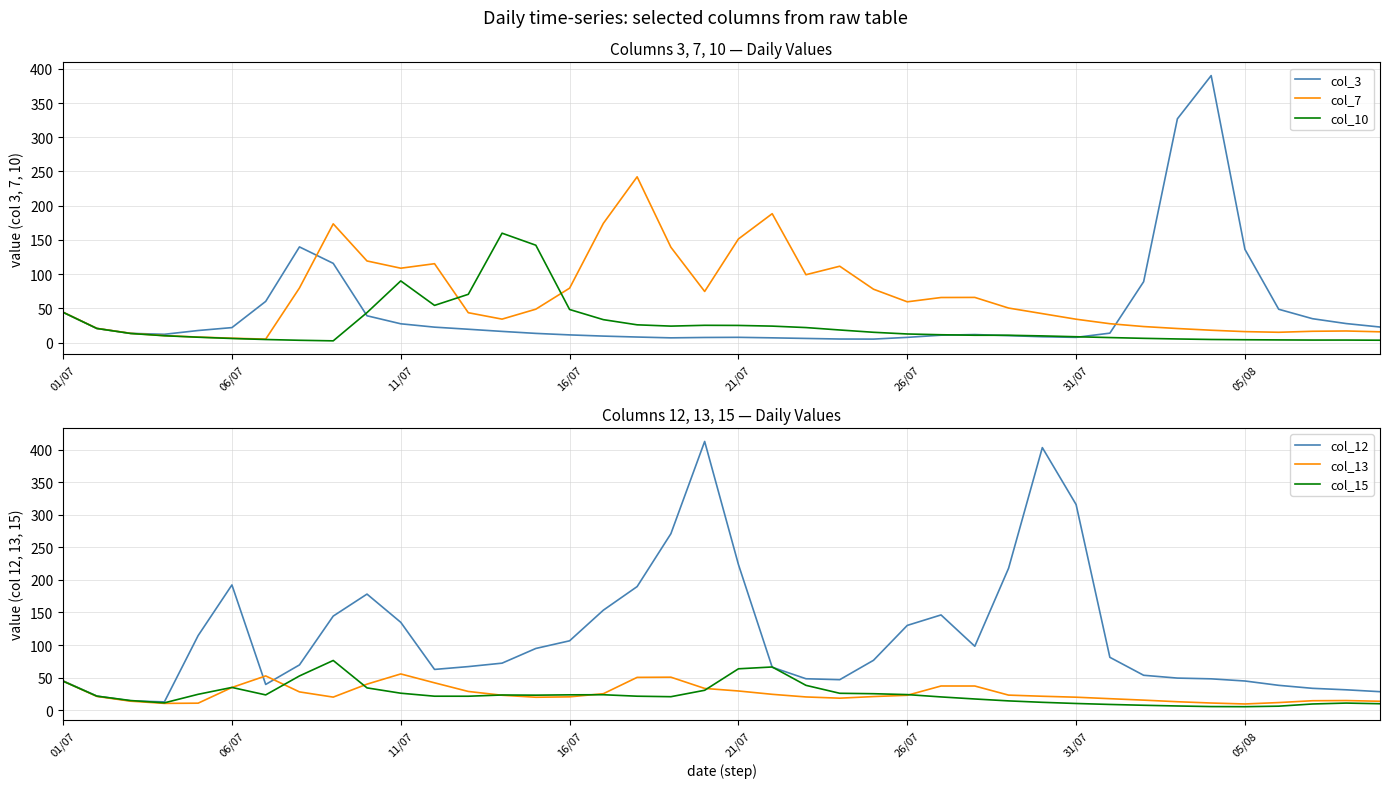

The value of col_7 at 21/07 is 241.7. True or false?

False